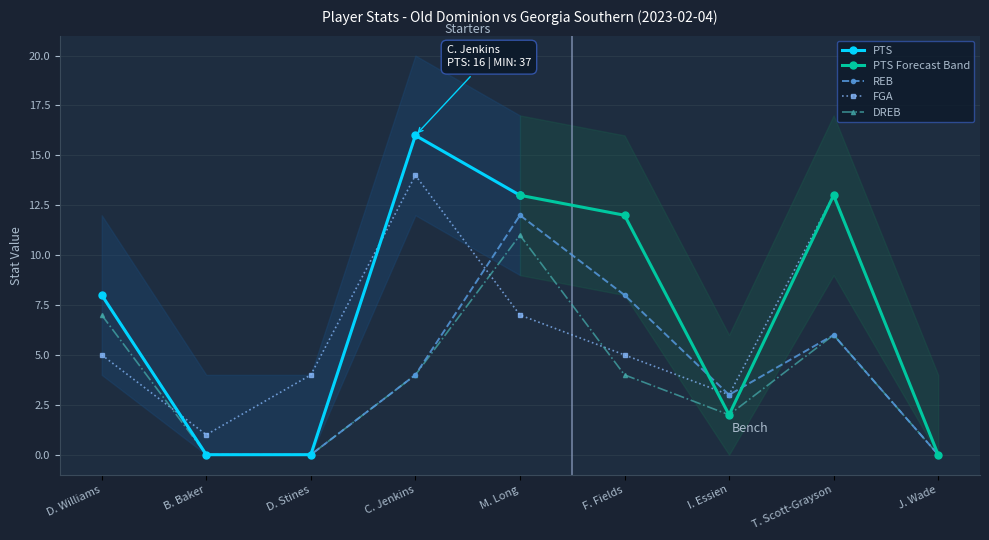

Is it true that FGA equals 6 at T. Scott-Grayson?

False